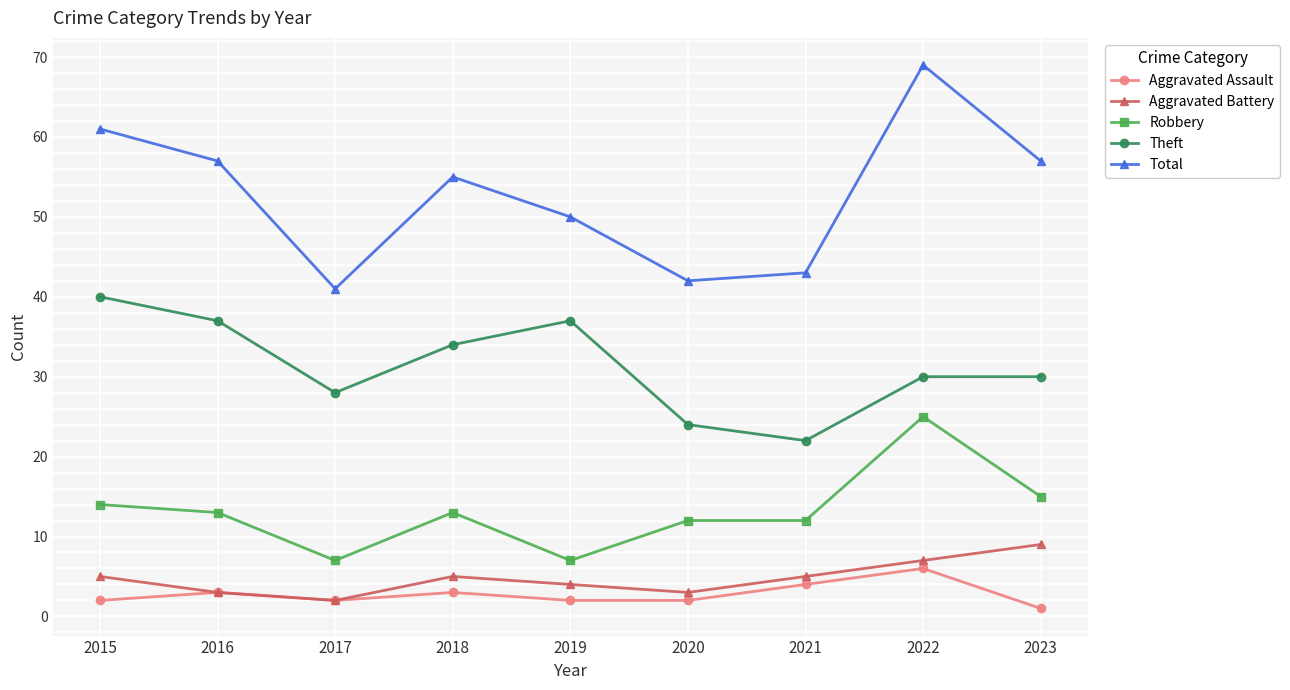

How many lines are shown in the chart?

5